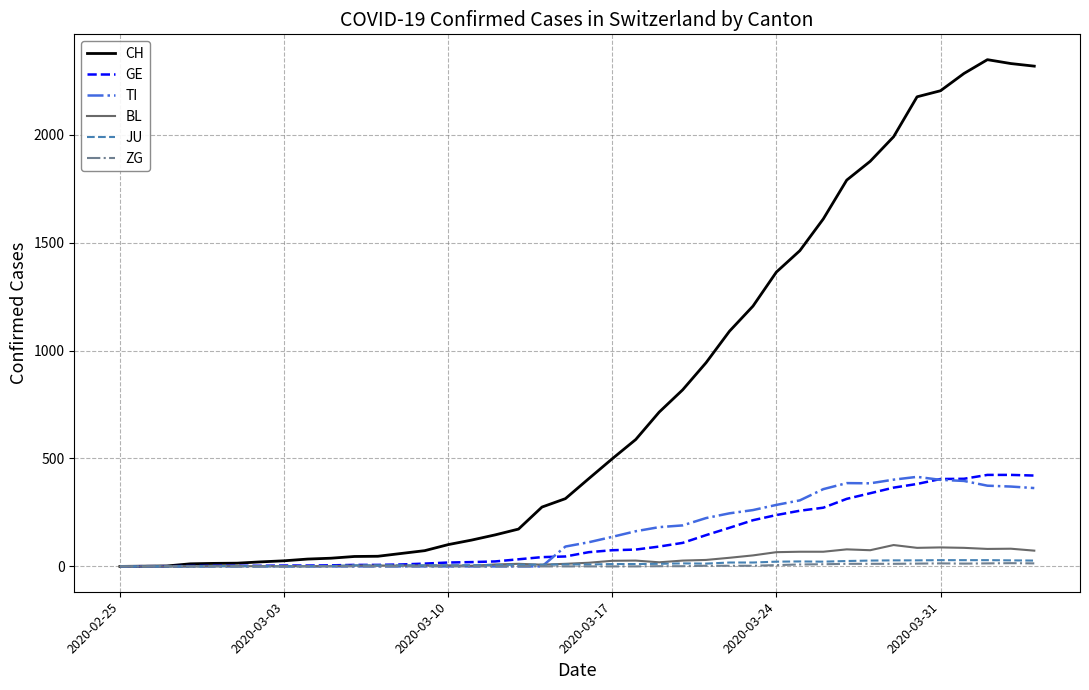

Which series has the largest total across all categories?

CH